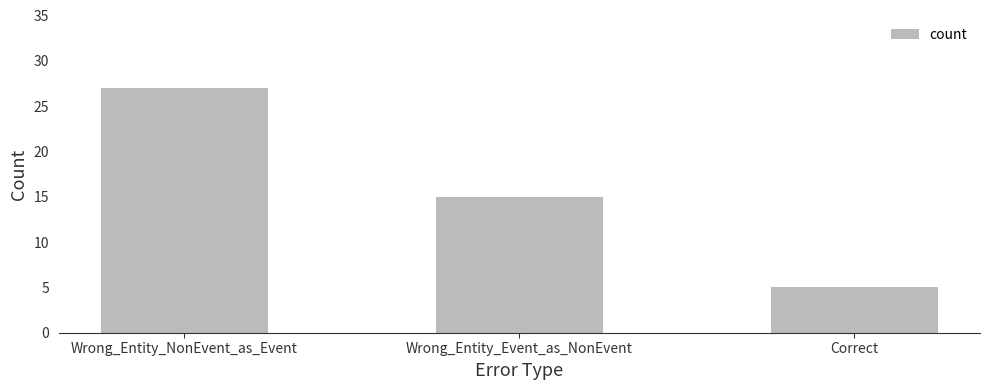

What is the minimum value shown in the chart?

5